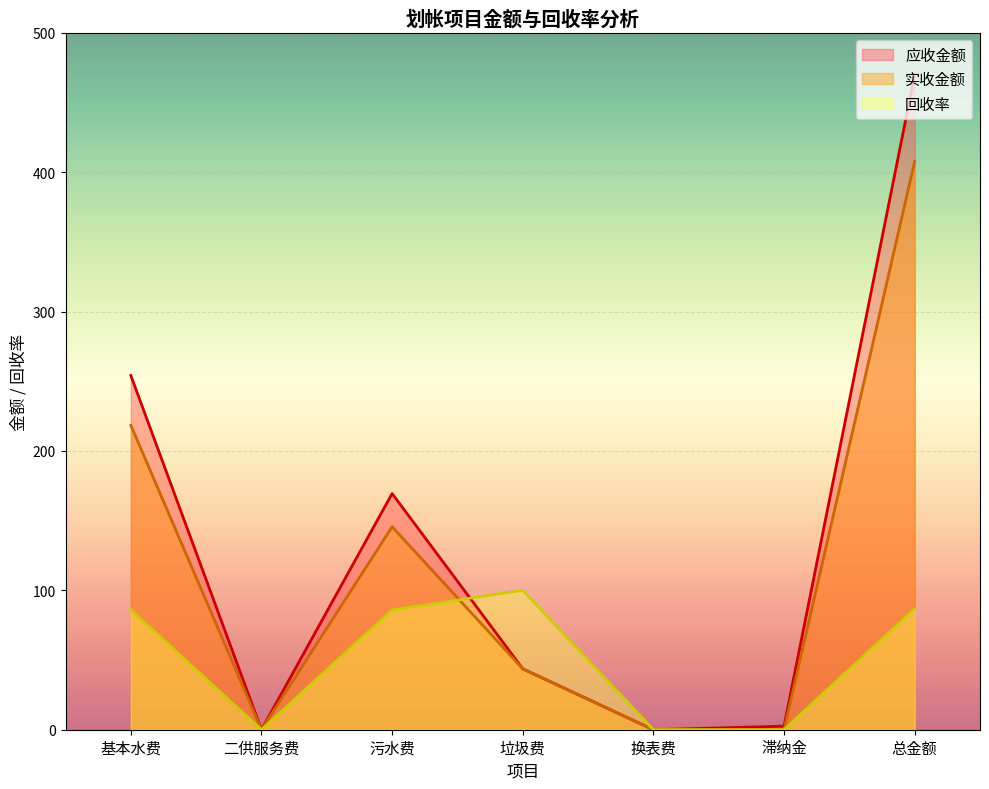

At how many categories does at least one series exceed 22?

4